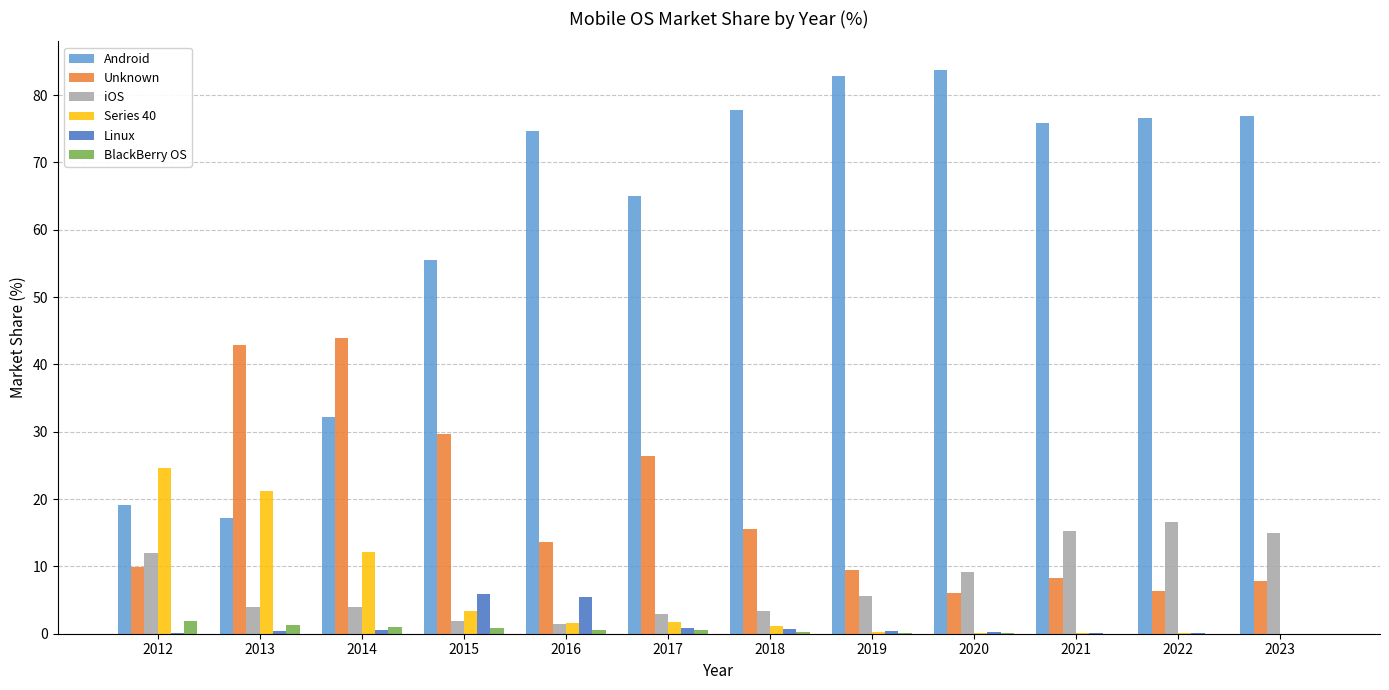

Which series has the widest spread of values?

Android